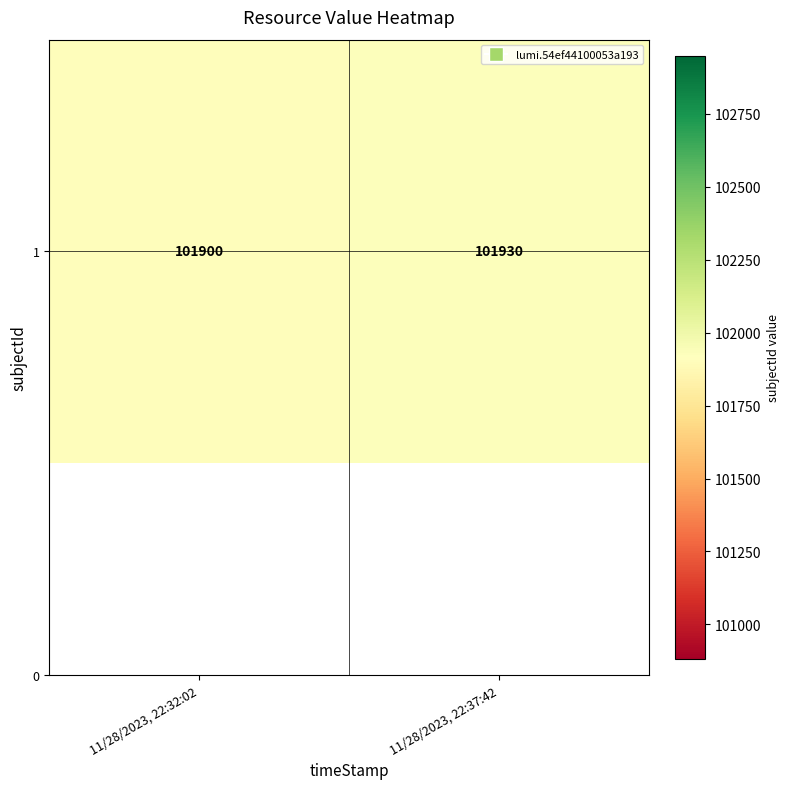

Which category has the highest value across all series?

11/28/2023, 22:37:42